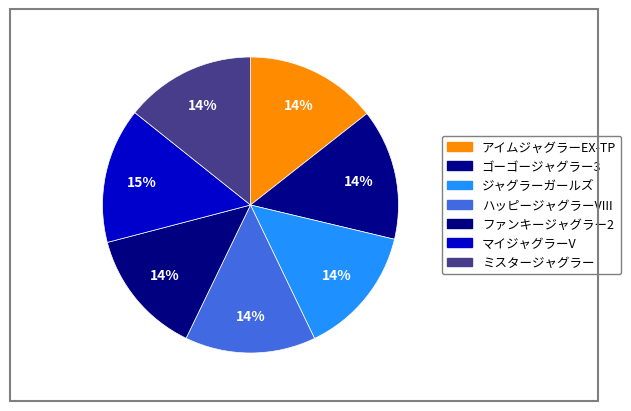

Is there any slice that represents more than half of the pie?

No